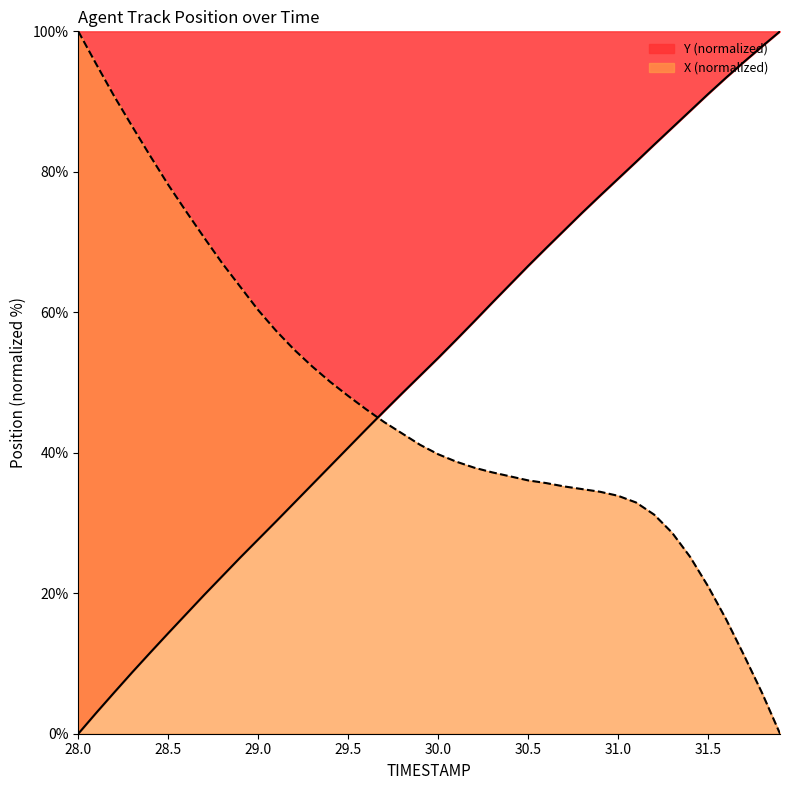

What value does the X series have at 31.1?

32.9